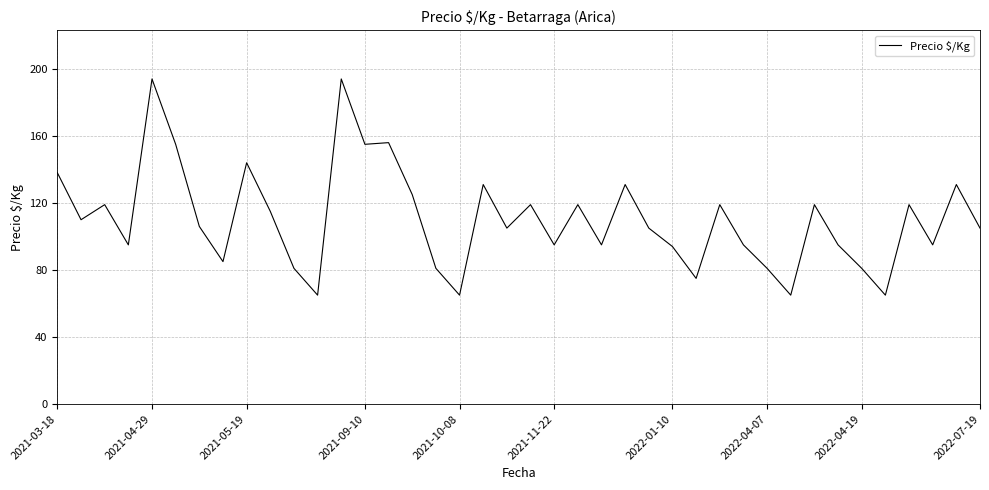

What is the difference between the maximum and minimum values?

129